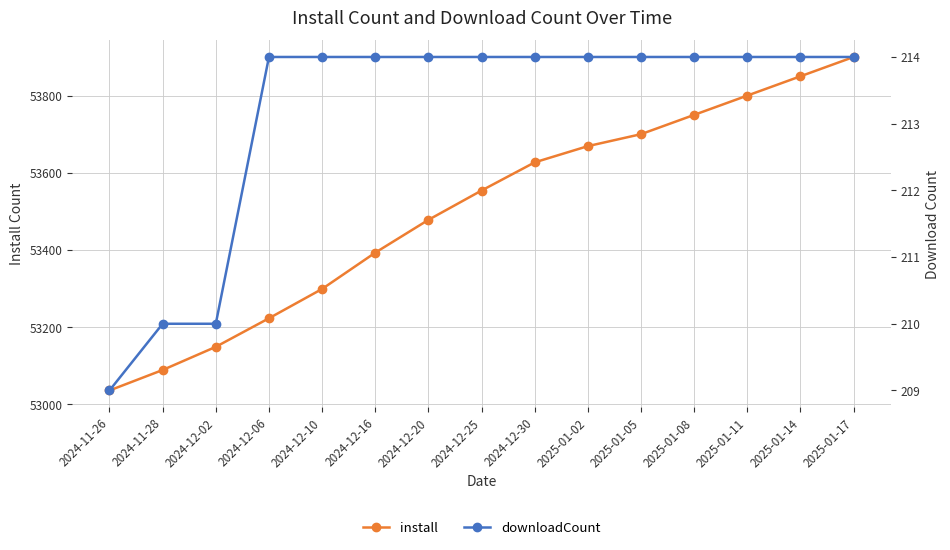

Which series has the largest total across all categories?

install